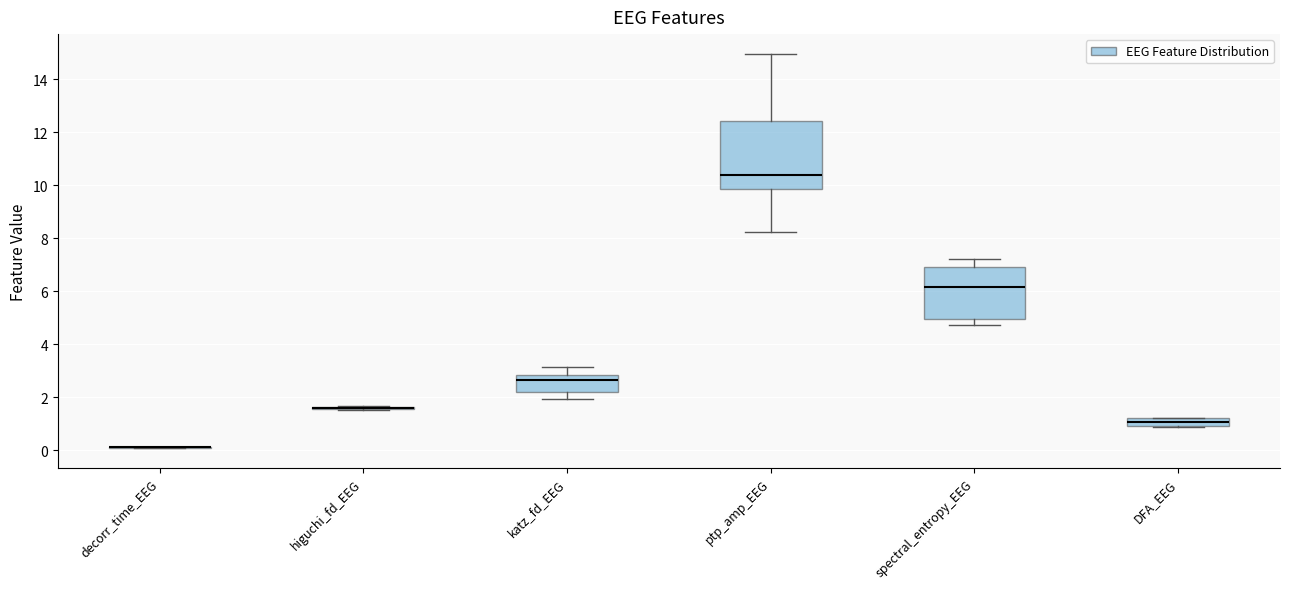

Reading left to right, read every box against the y-axis: the position of its median line, the range the box covers, and the ends of its whiskers. The values are not printed on the chart, so give them approximately, as read against the axis.

decorr_time_EEG: box collapsed to a line at 0.2, whiskers 0.0 to 0.2
higuchi_fd_EEG: box collapsed to a line at 1.6, whiskers 1.6 to 1.6
katz_fd_EEG: median 2.6, box 2.2 to 2.8, whiskers 2.0 to 3.2
ptp_amp_EEG: median 10.4, box 9.8 to 12.4, whiskers 8.2 to 15.0
spectral_entropy_EEG: median 6.2, box 5.0 to 7.0, whiskers 4.8 to 7.2
DFA_EEG: median 1.0 (inside the box), box 1.0 to 1.2, whiskers 0.8 to 1.2